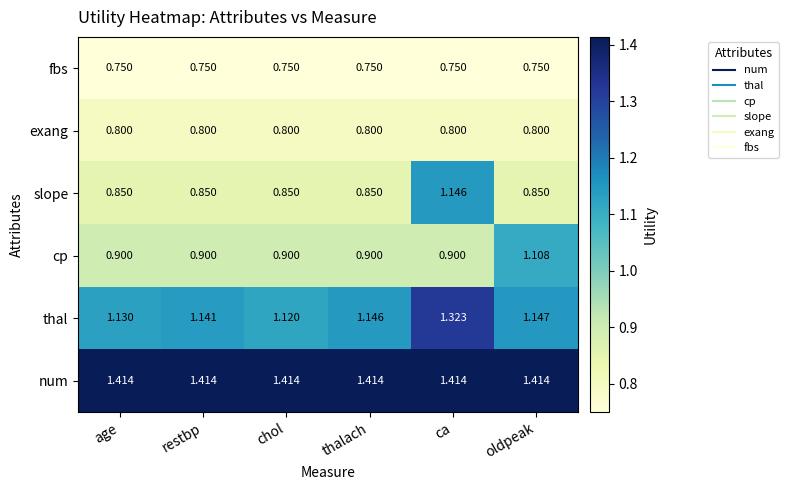

Rank the series at thalach from highest to lowest value.

num, thal, cp, slope, exang, fbs